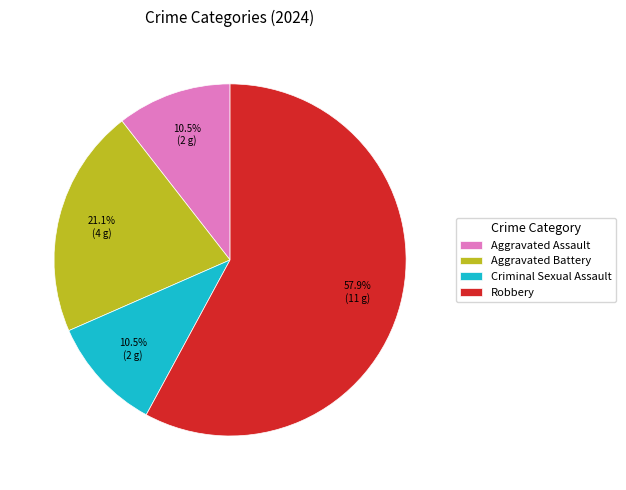

Between Aggravated Assault and Aggravated Battery, which is larger?

Aggravated Battery